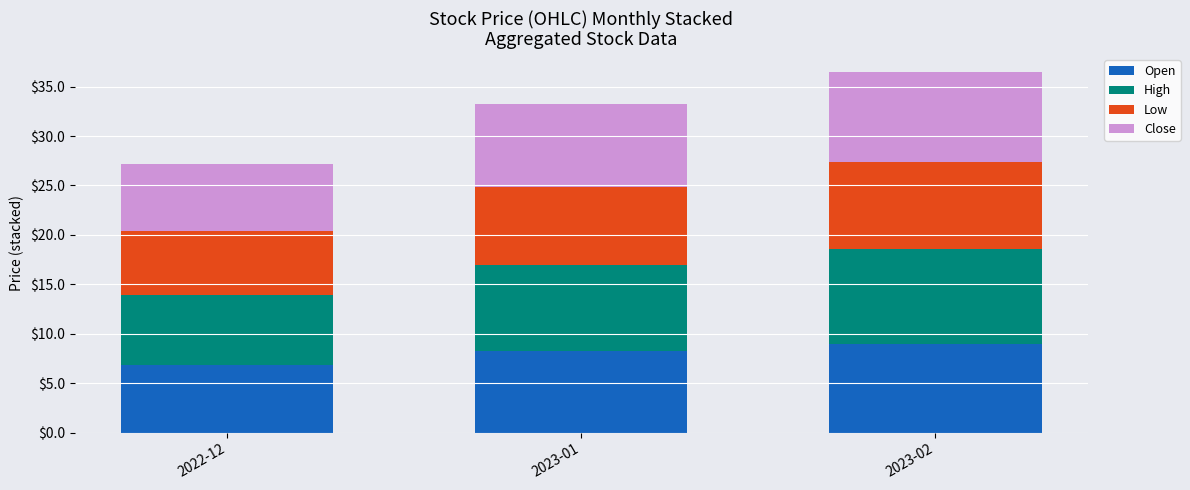

What is the maximum value for Open?

9.0